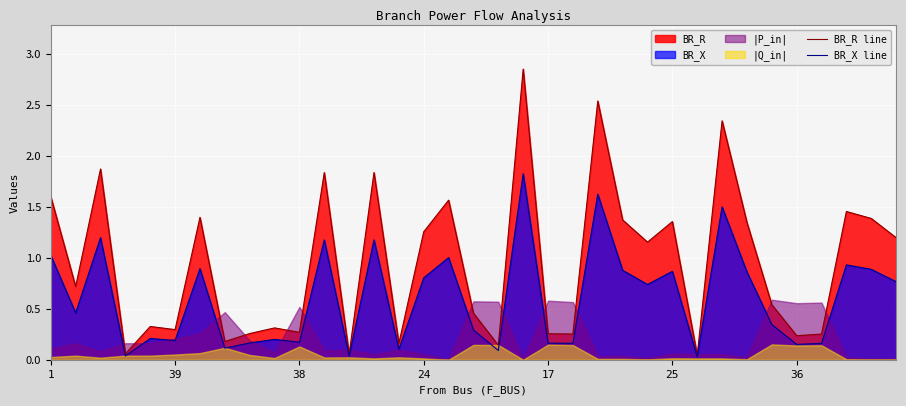

True or false: BR_R line has a value of 0.1 at 36.

False